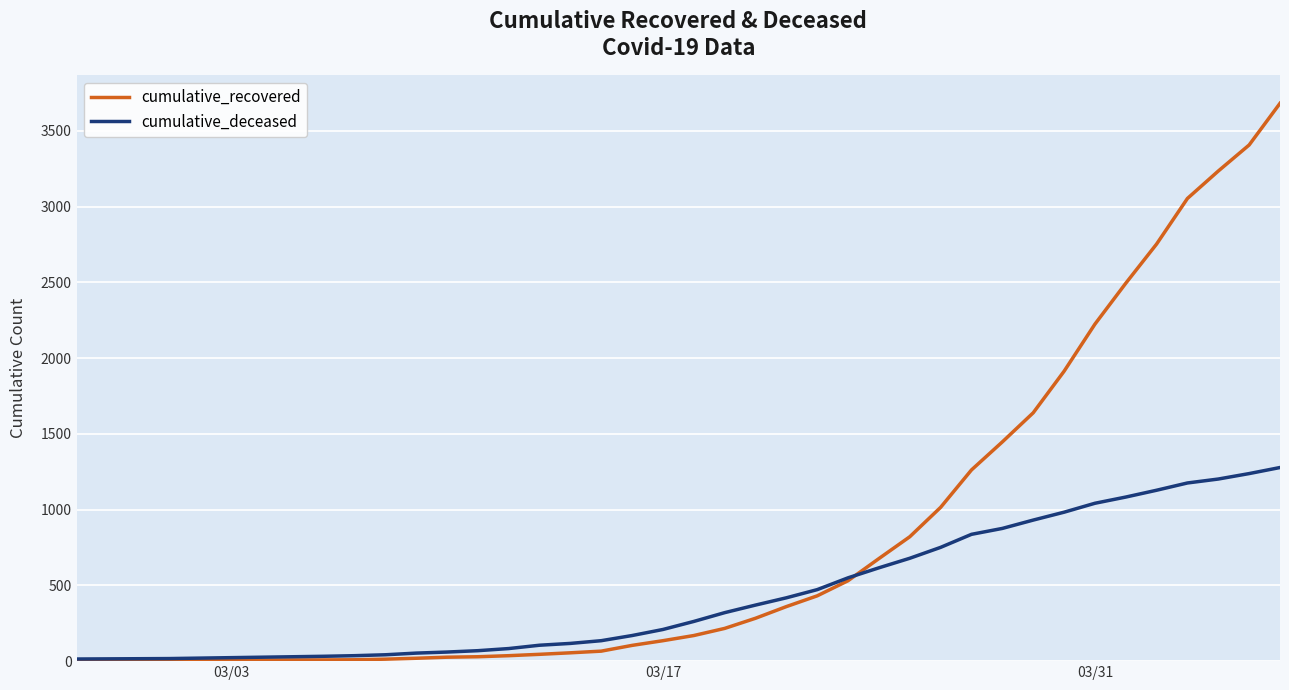

How many lines are shown in the chart?

2